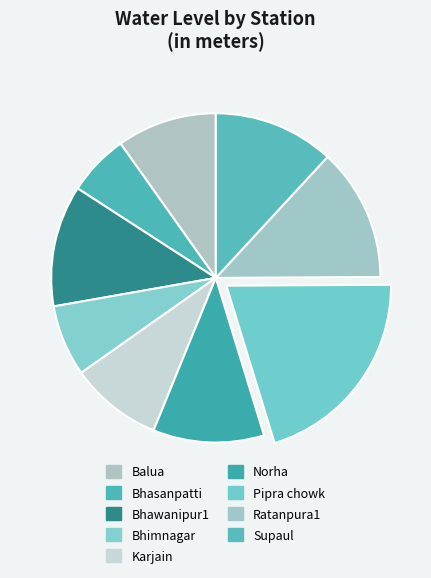

Is Pipra chowk the majority of the pie?

No